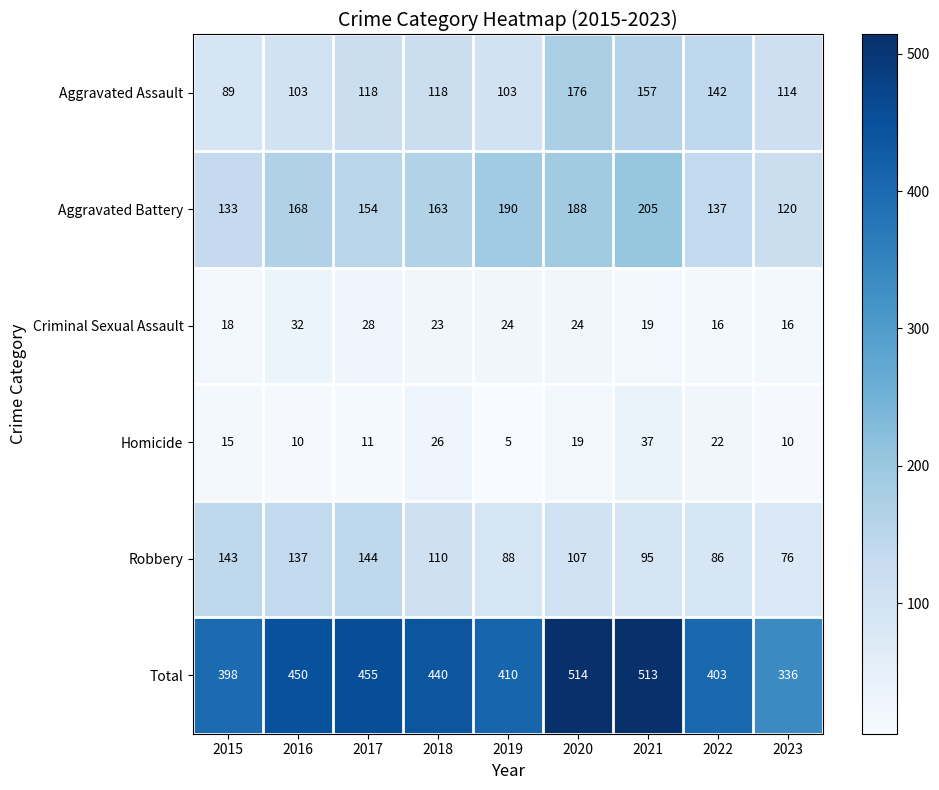

What is the difference between the Aggravated Battery values at 2018 and 2022?

26